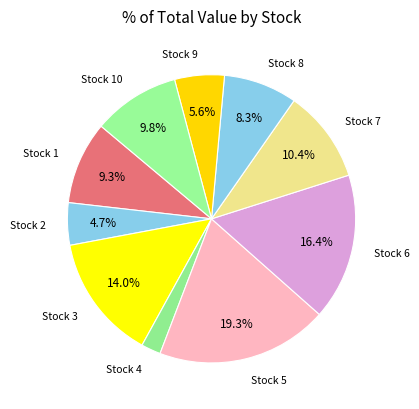

Which has a higher value, Stock 7 or Stock 5?

Stock 5